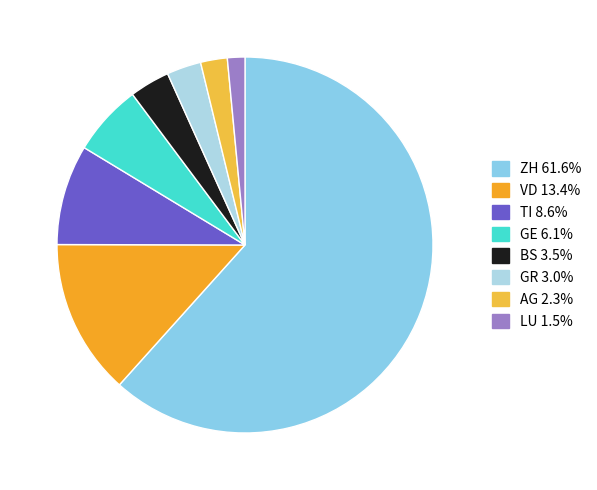

Count the number of slices in the pie.

8